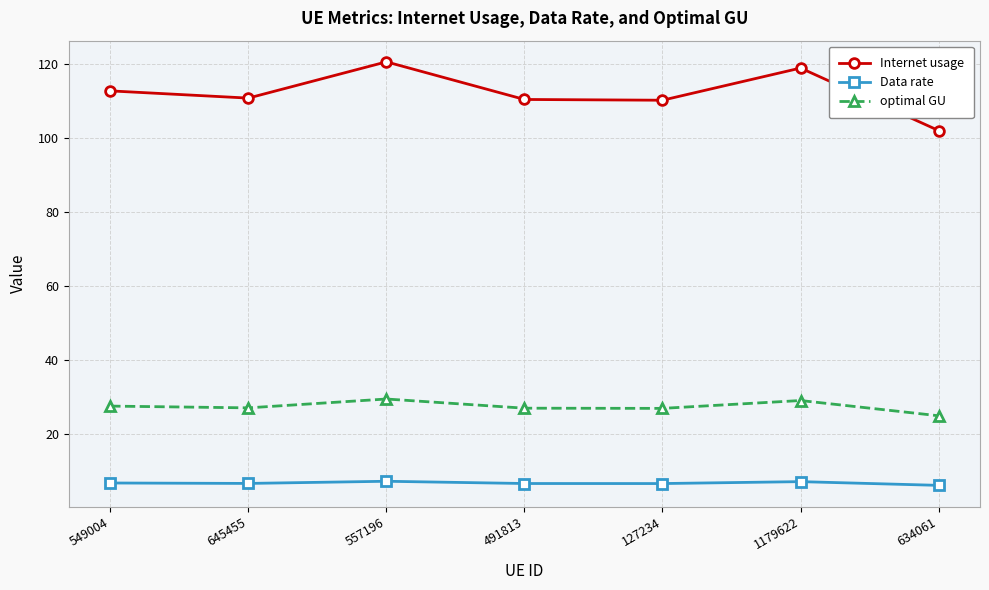

True or false: Internet usage has more than 0 points higher than both neighbors.

True